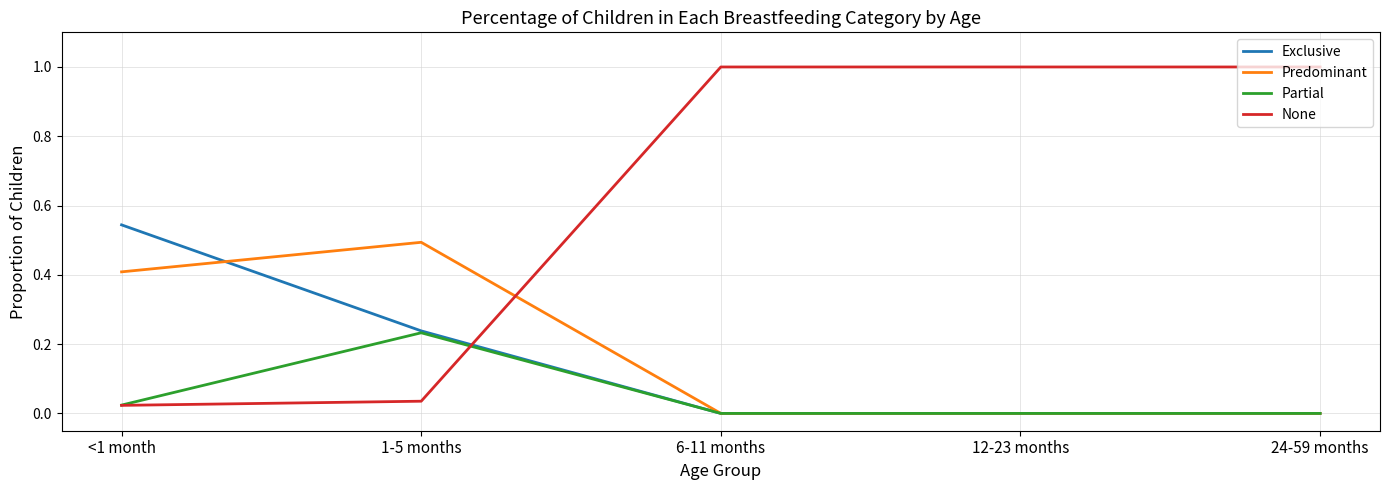

Where do Exclusive and None first cross each other?

1-5 months and 6-11 months